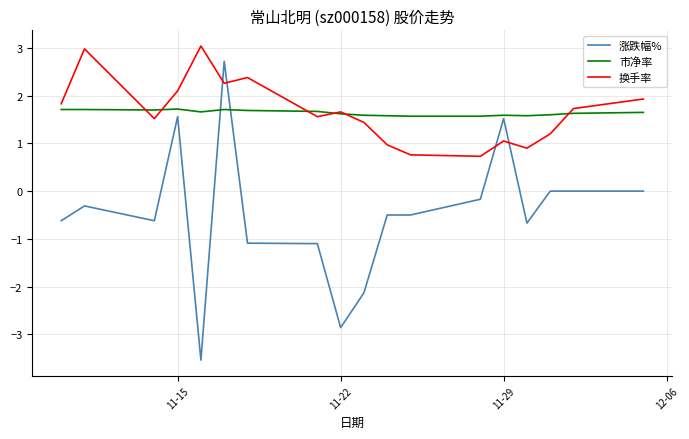

How many times do 涨跌幅% and 换手率 cross each other?

4